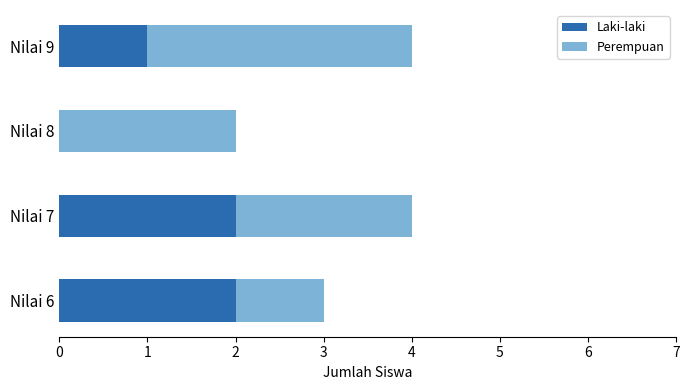

Is it true that Laki-laki equals 1 at Nilai 7?

False